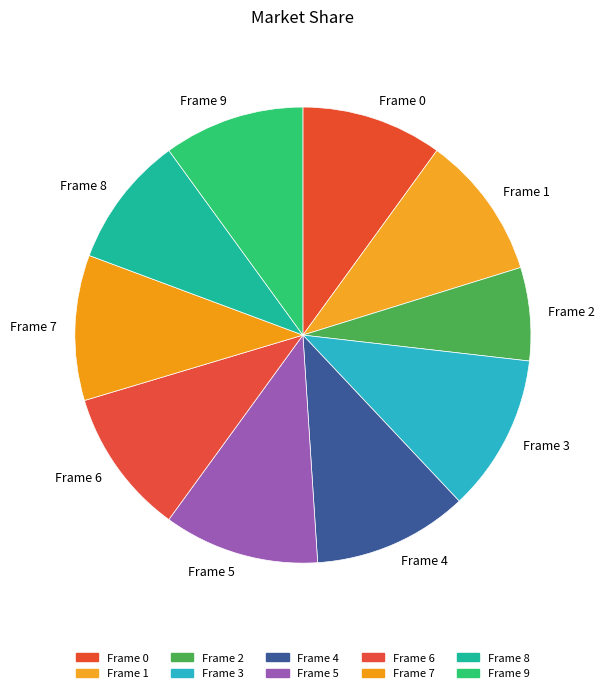

Do Frame 6 and Frame 4 together represent more than half of the pie?

No